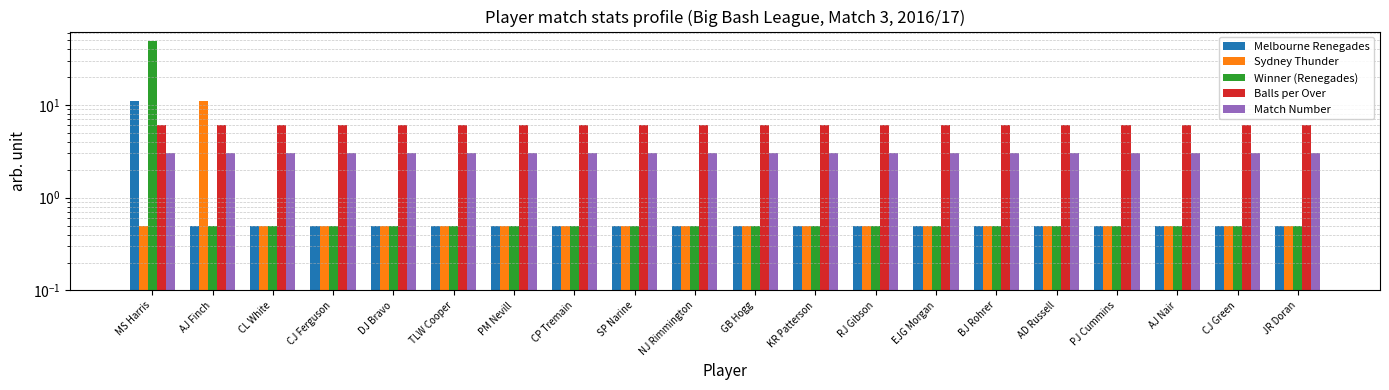

What are all the series names shown in the legend?

Melbourne Renegades, Sydney Thunder, Winner (Renegades), Balls per Over, Match Number